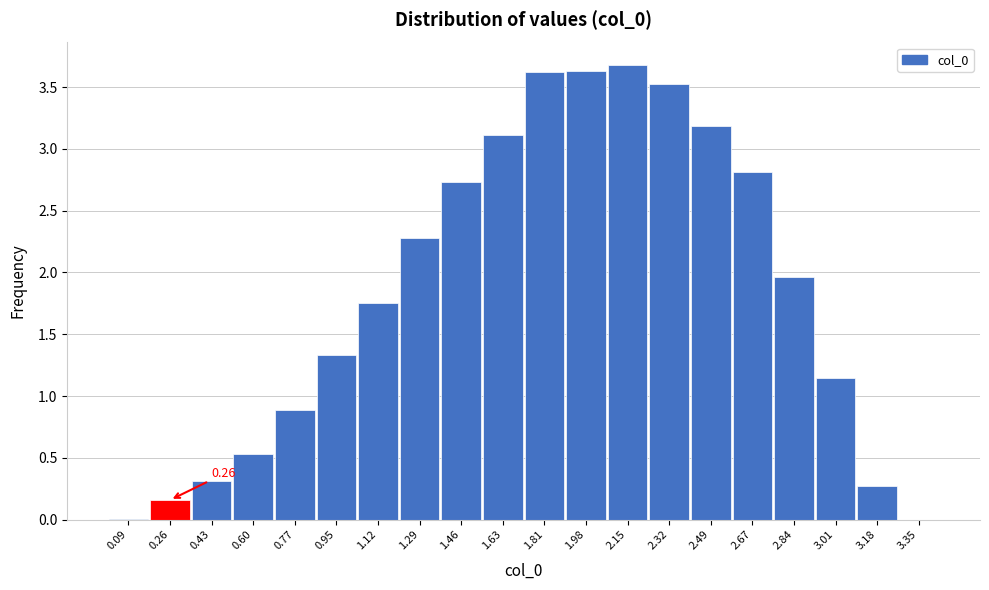

Between 3.18 and 2.32, which is larger?

2.32